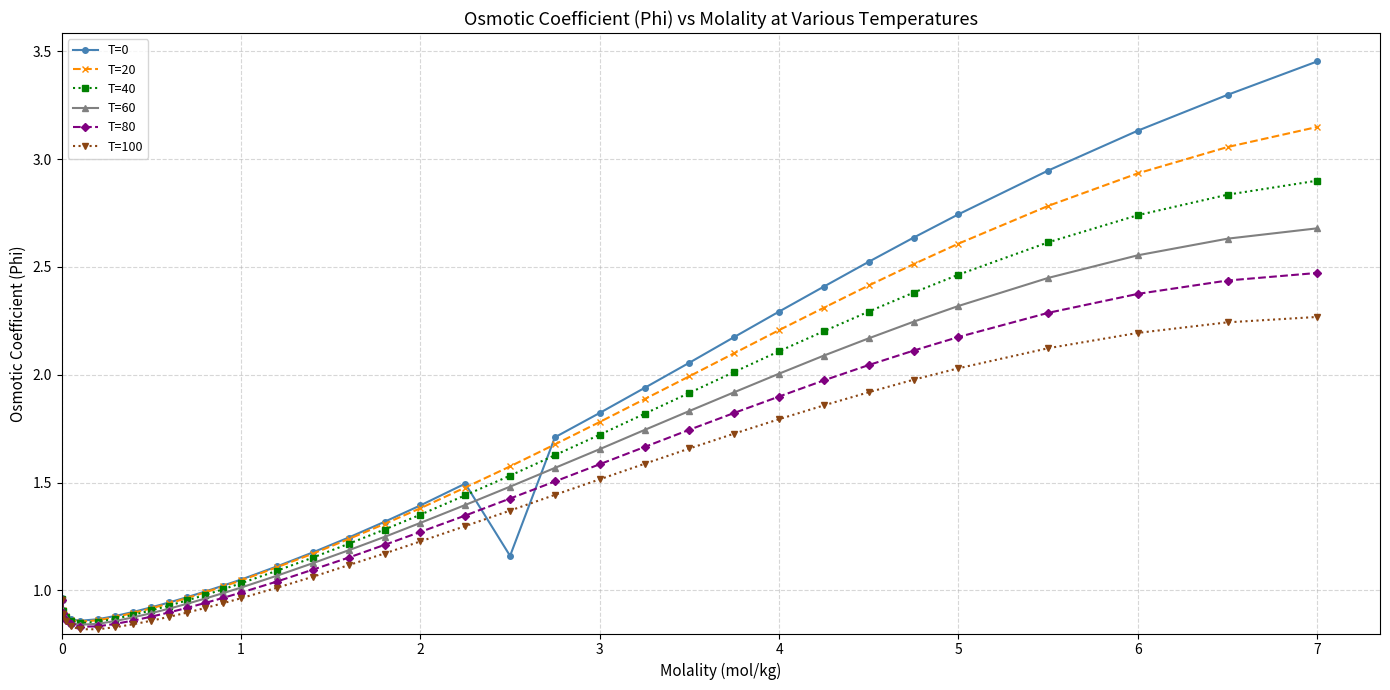

Rank the series by their maximum value, from highest to lowest.

T=0, T=20, T=40, T=60, T=80, T=100